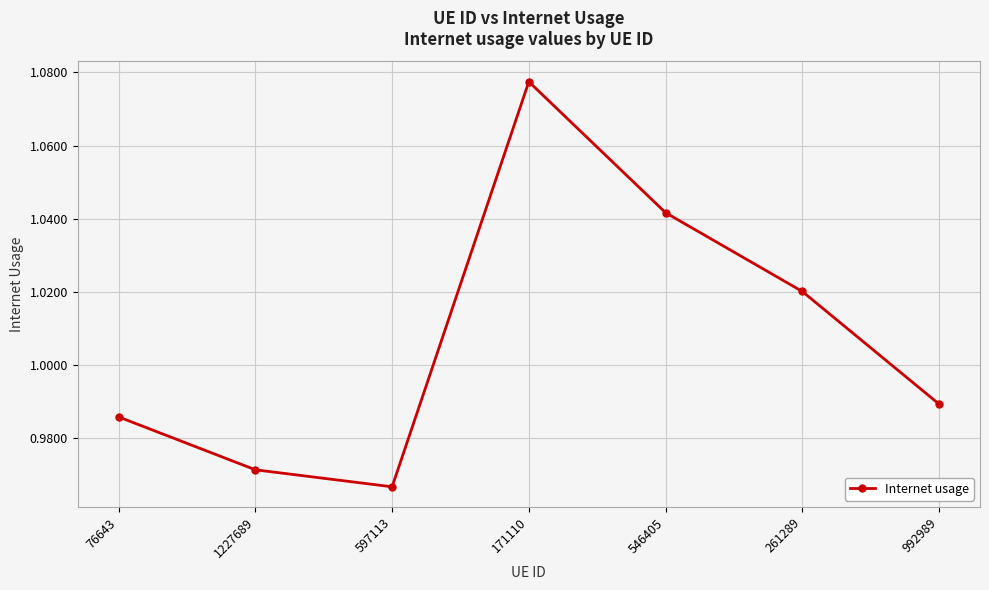

The value at 546405 is 0.7. True or false?

False